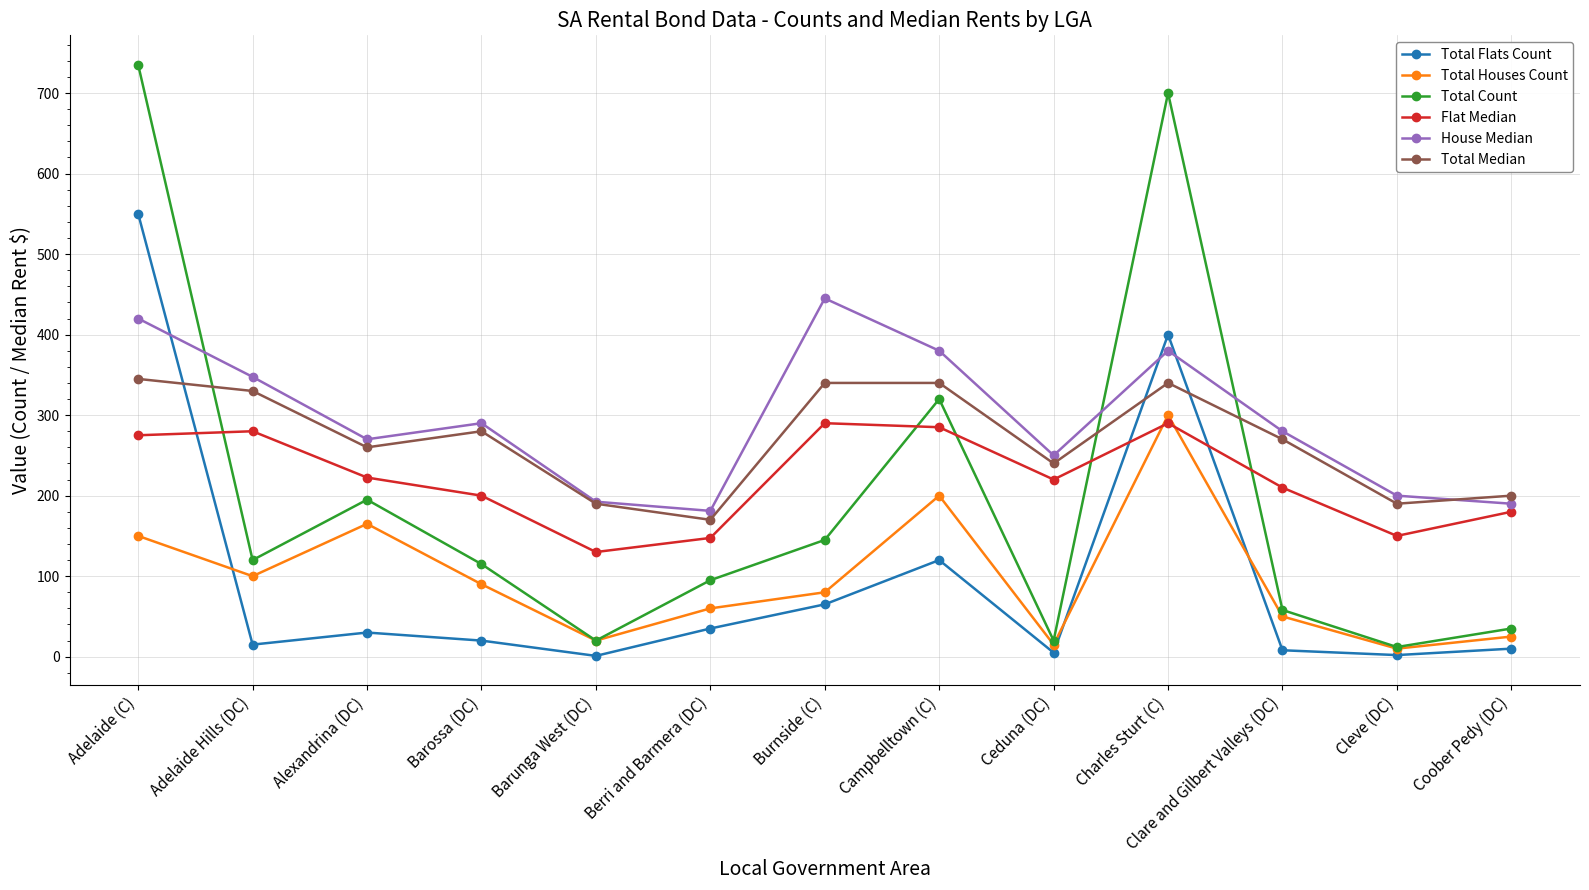

Where is the first local minimum for Total Flats Count?

Adelaide Hills (DC)